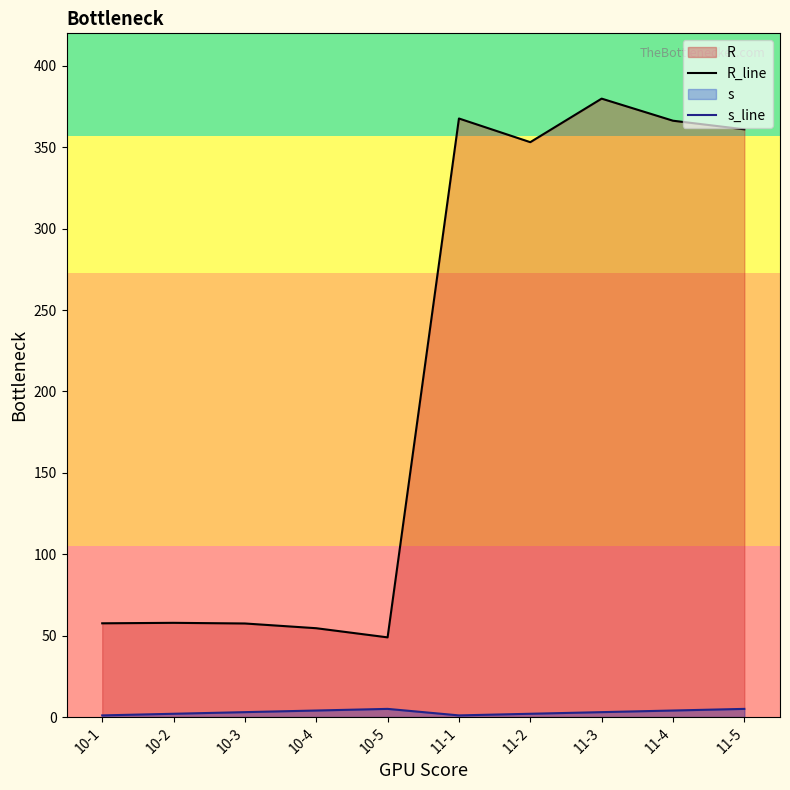

Where is R_line nearest to the value 214?

11-2